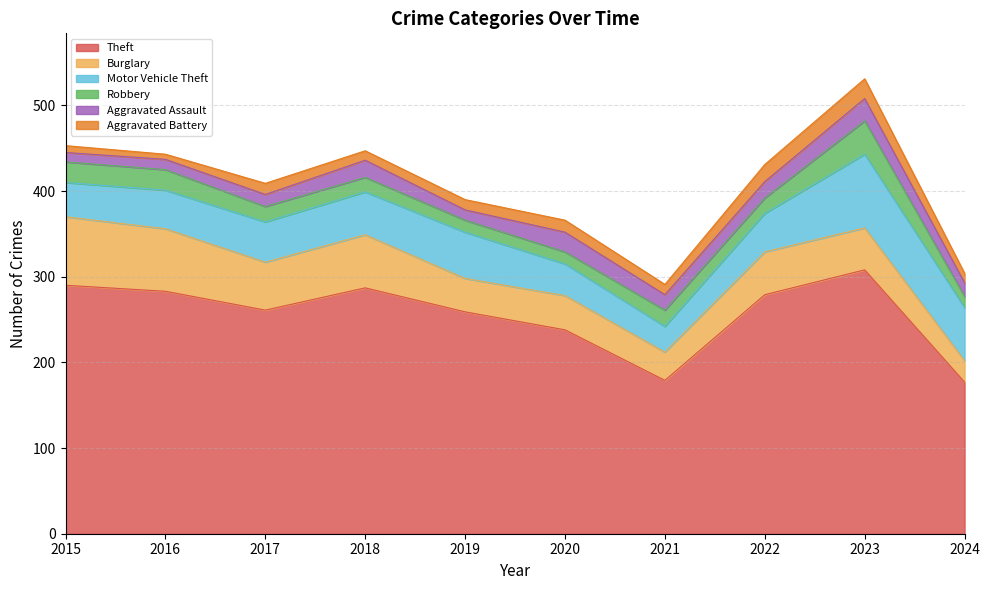

At which category is the sum across all series the highest?

2023